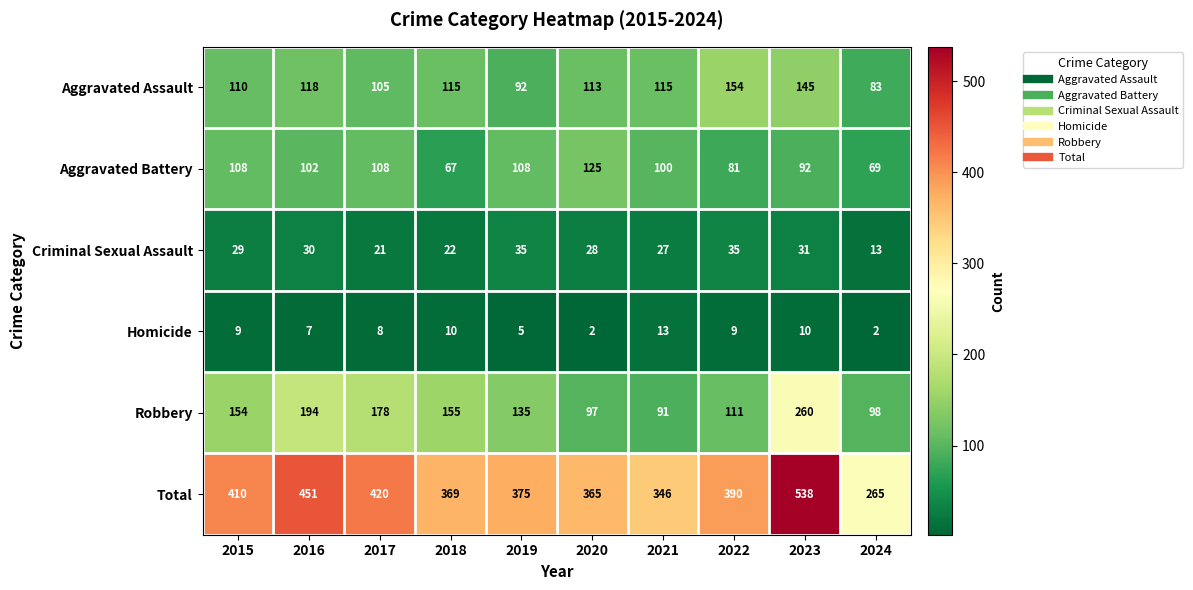

What is the difference between the maximum and minimum values in the Robbery series?

169